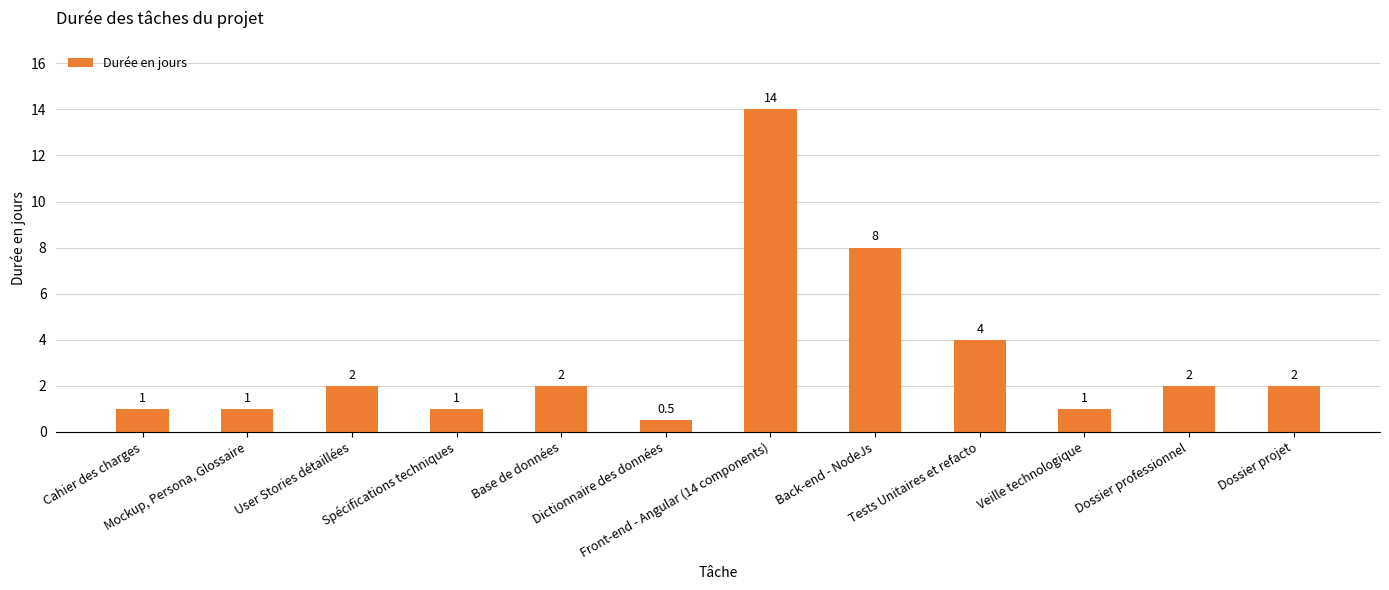

The chart shows a value of 1.0 at Cahier des charges. True or false?

True